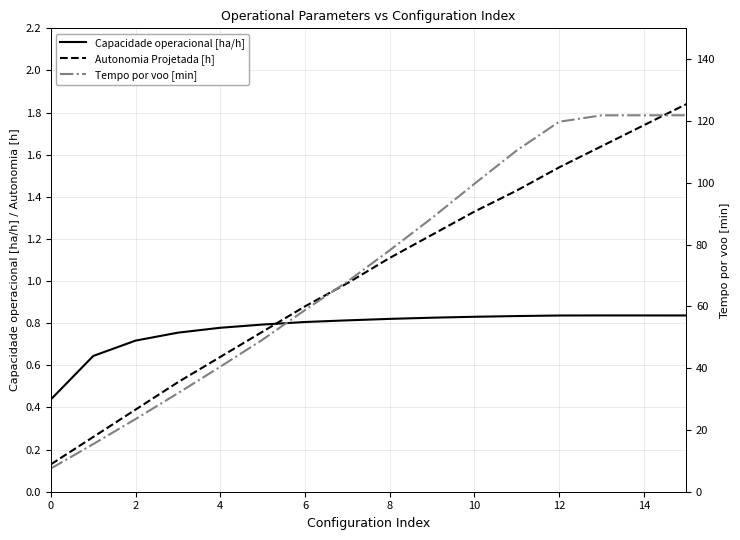

After their last crossing, which series has the higher values: Capacidade operacional [ha/h] or Autonomia Projetada [h]?

Autonomia Projetada [h]